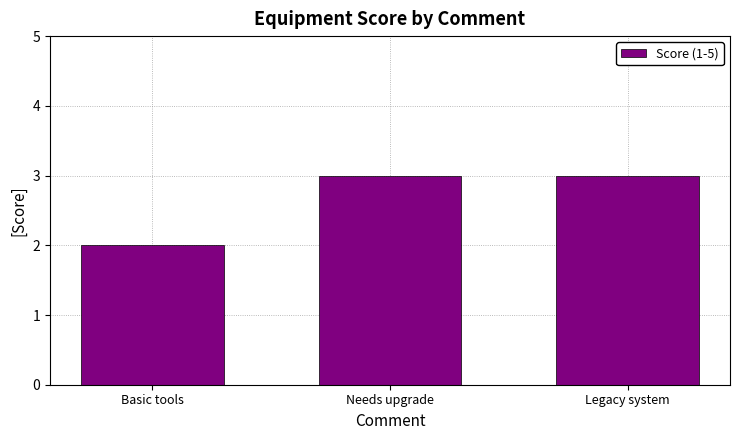

The value at Legacy system is 3. True or false?

True